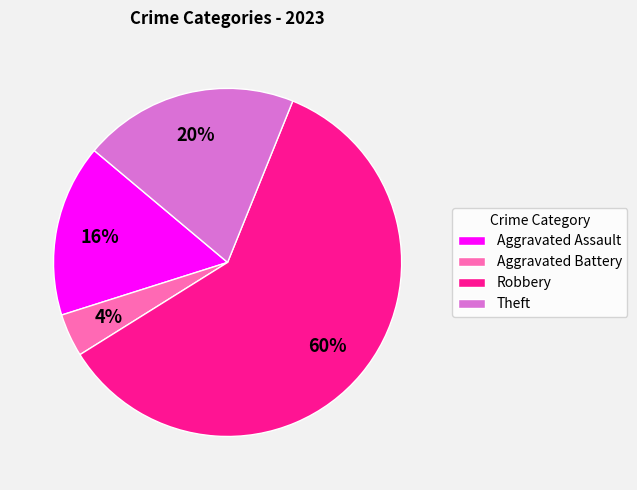

Is it true that Theft is 7% of the pie?

False